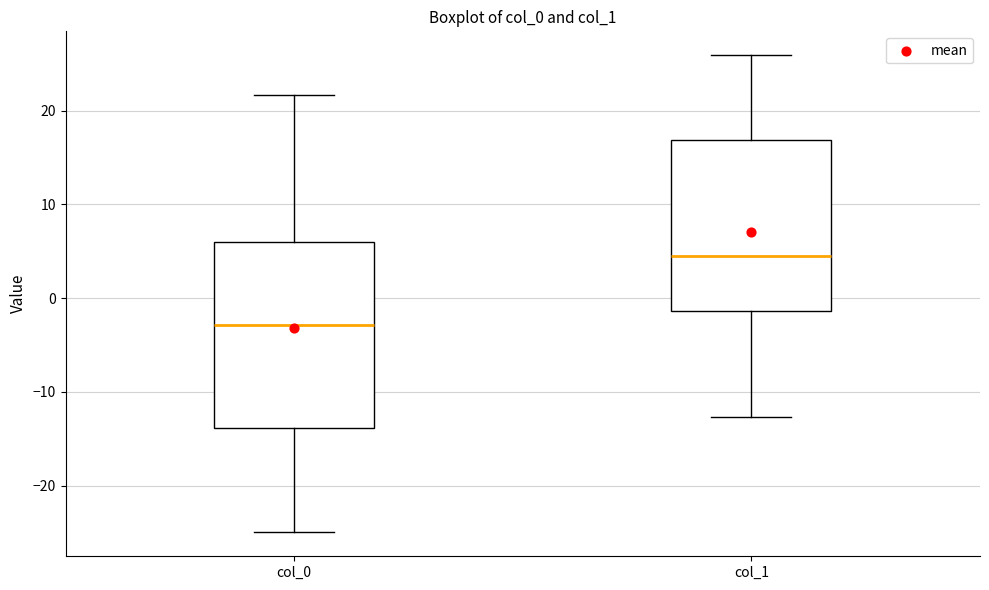

Comparing the boxes themselves (not the whiskers), which one is the tallest?

col_0